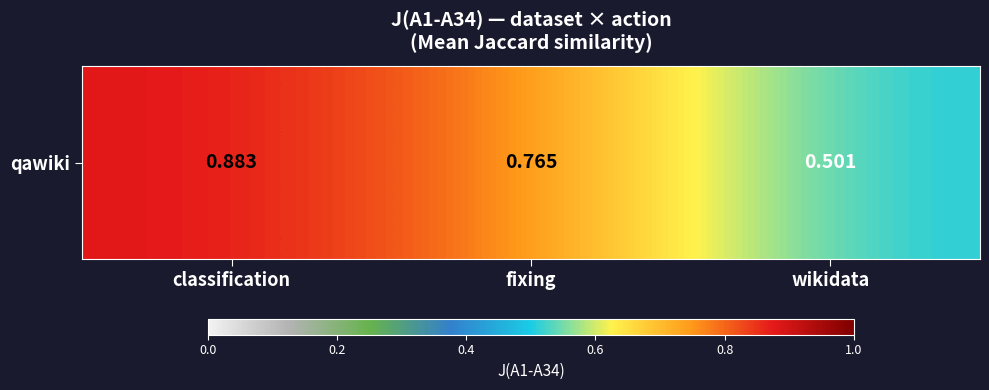

What is the difference between the maximum and minimum values?

0.4